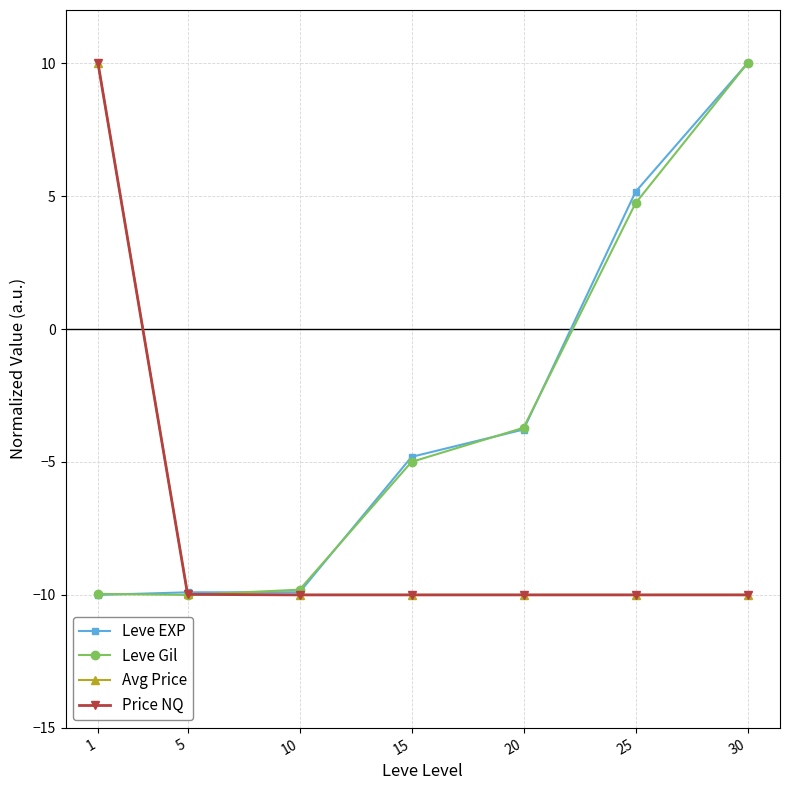

Where does the Price NQ series first go above -9?

1